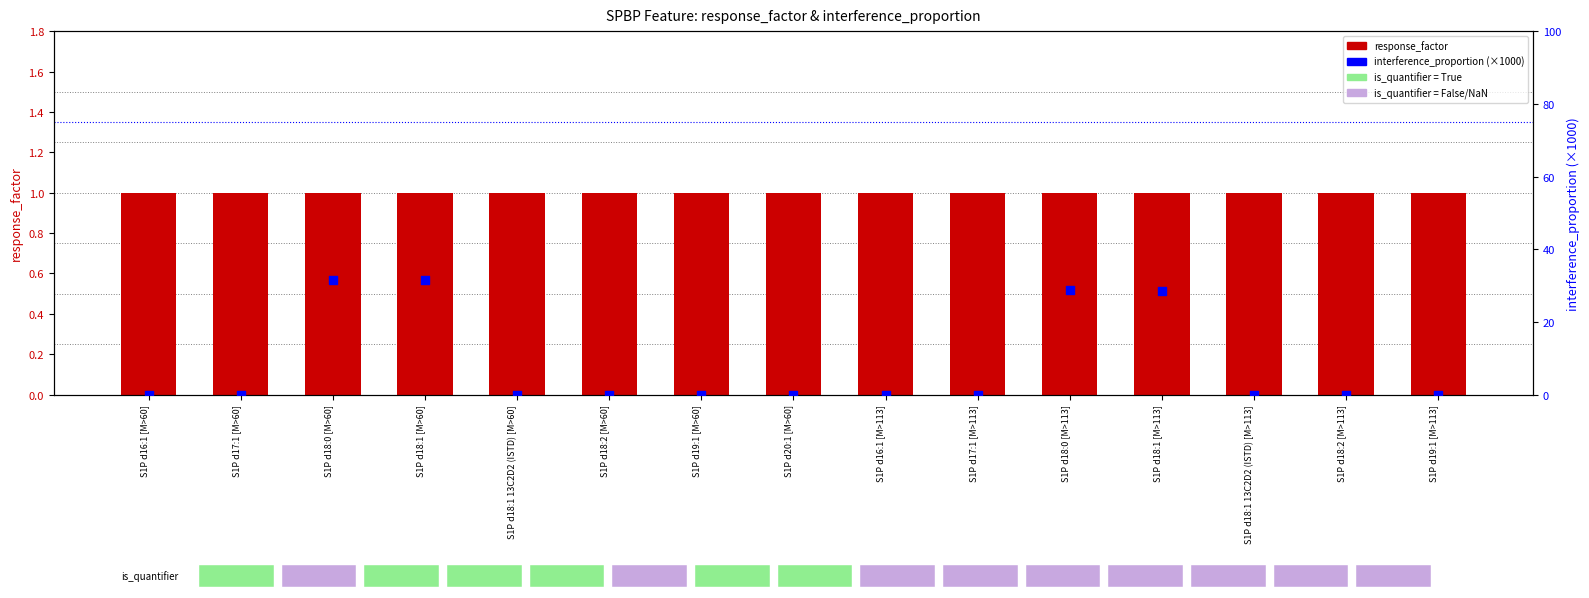

At how many categories does at least one series exceed 0?

15